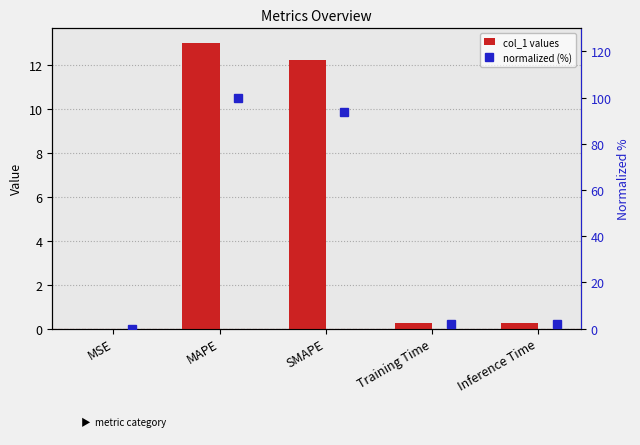

What is the maximum value for col_1 values?

13.0